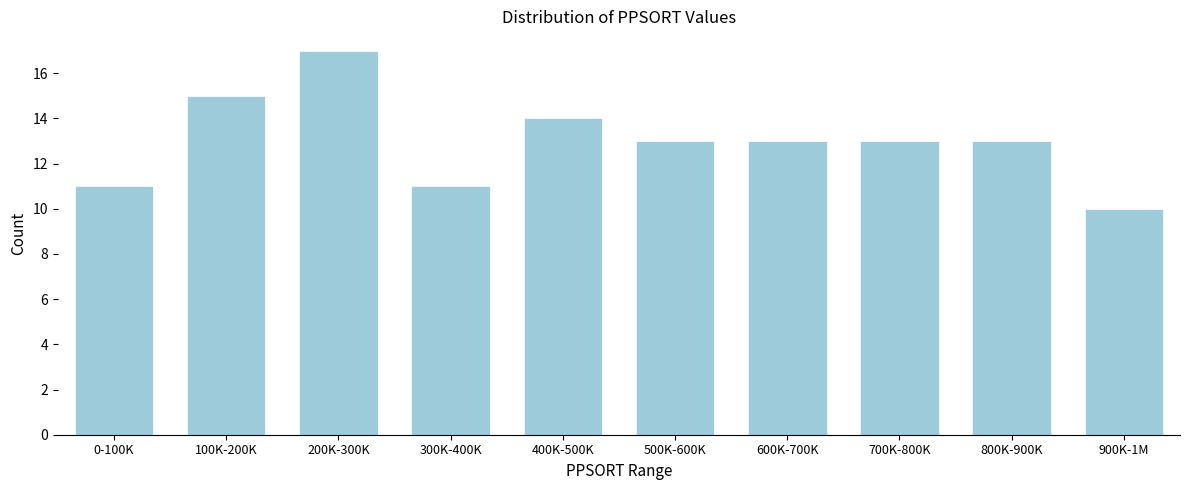

Reading left to right, extract all data points from this chart.

11	15	17	11	14	13	13	13	13	10